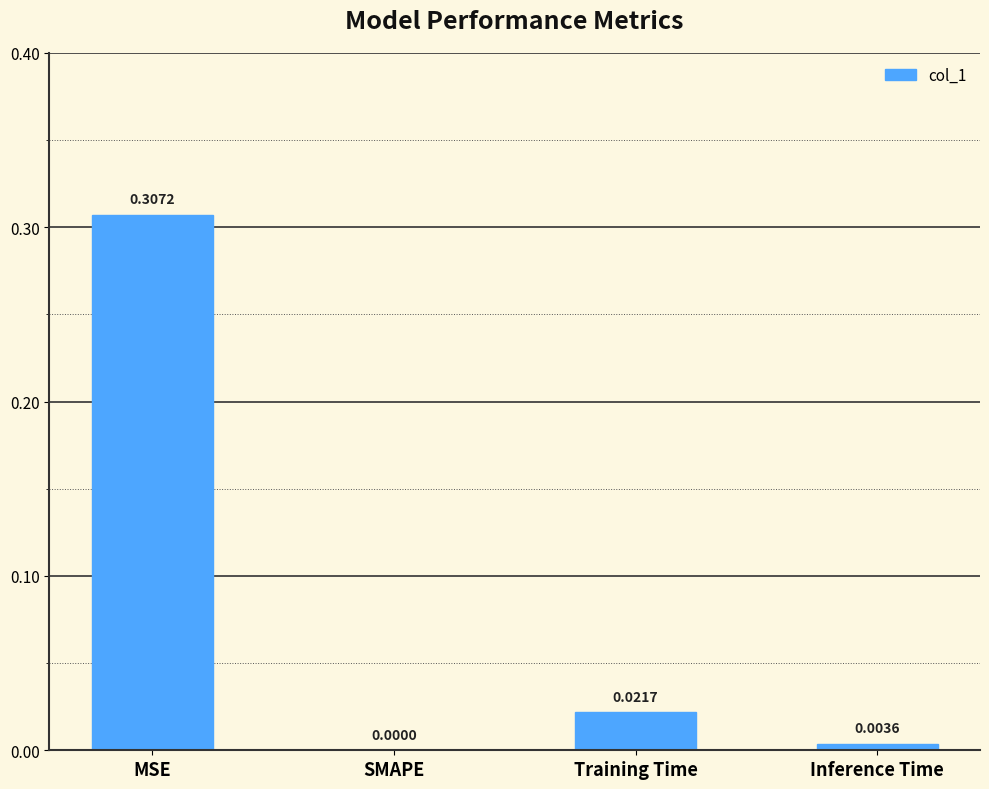

At which category does the chart reach its peak across all series?

MSE